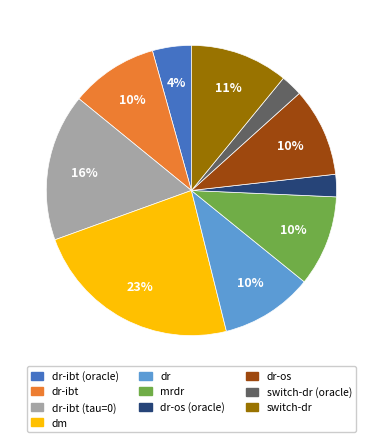

Is it true that dr-ibt (tau=0) is 16% of the pie?

True